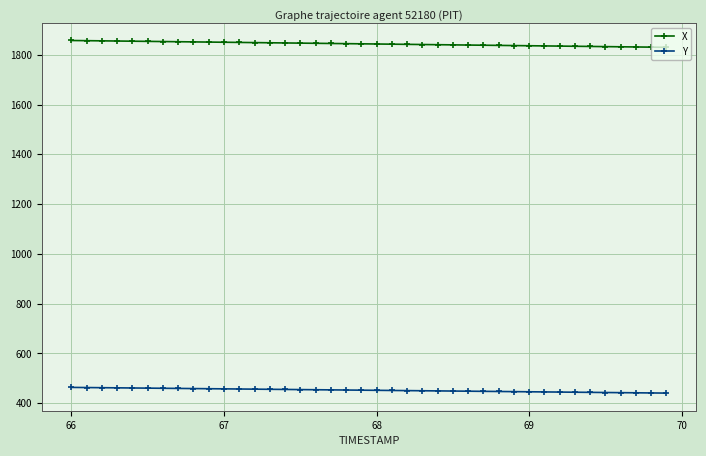

What is the value of the Y point at the 39th from the left?

441.2